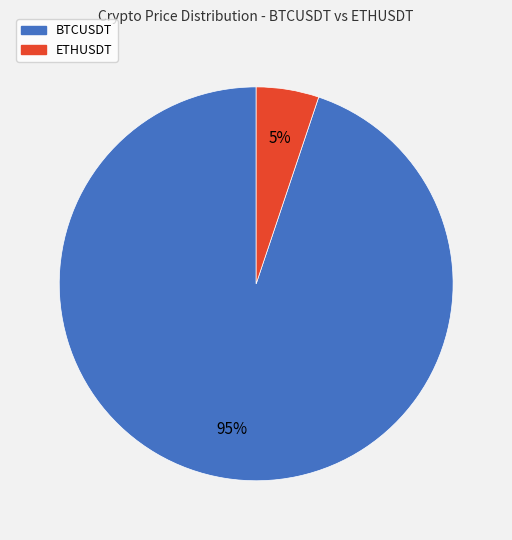

To the nearest percent, what is the average slice percentage?

50%